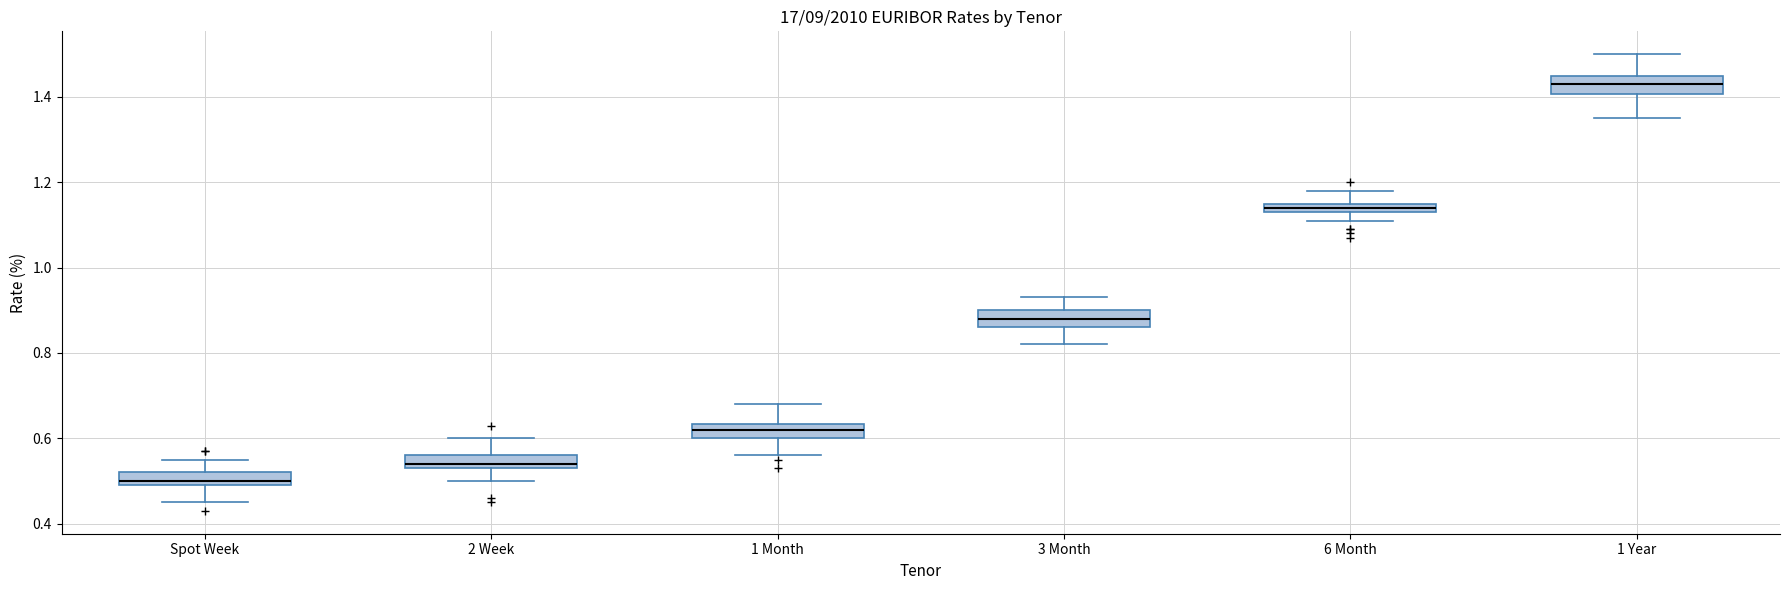

Where does the median line of the box for 1 Year sit on the y-axis? The values are not printed on the chart, so give them approximately, as read against the axis.

1.44